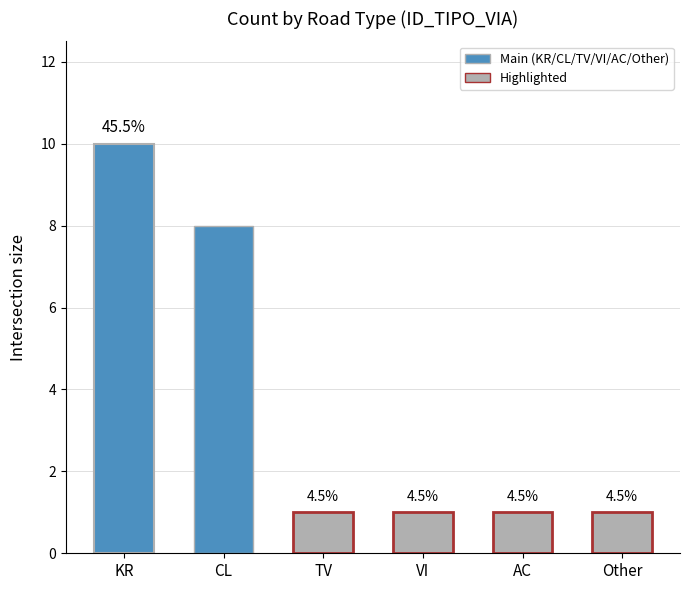

What position from the right is AC?

2